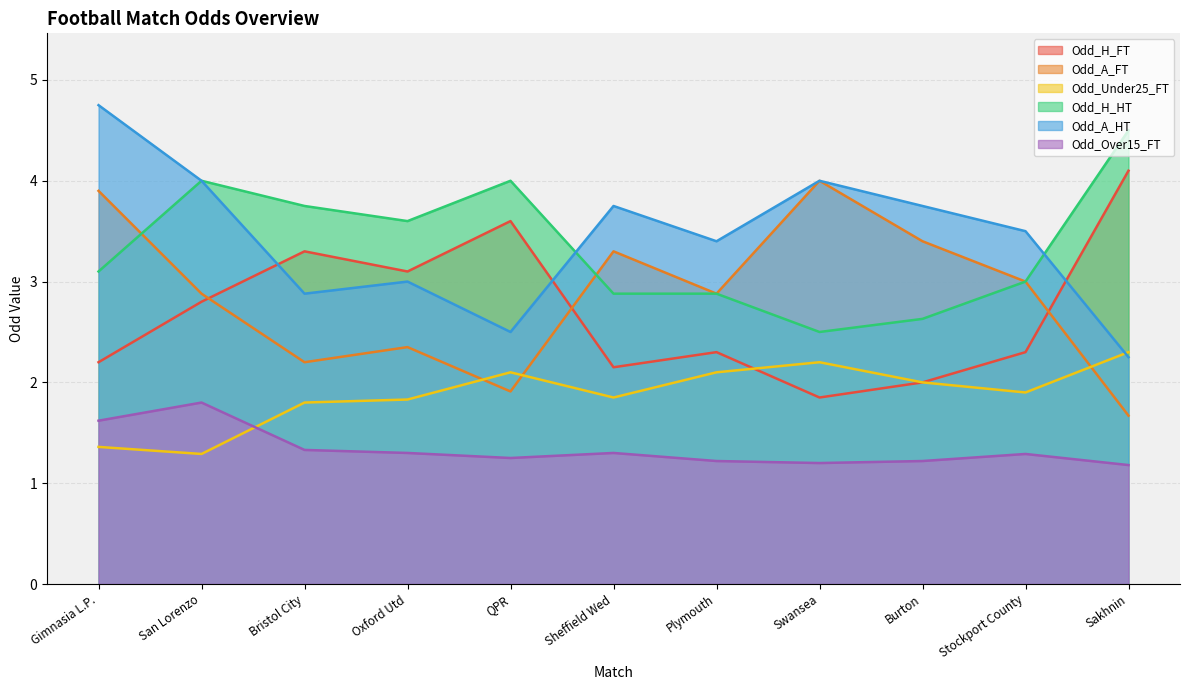

What is the difference between the highest and lowest values at Sakhnin?

3.3